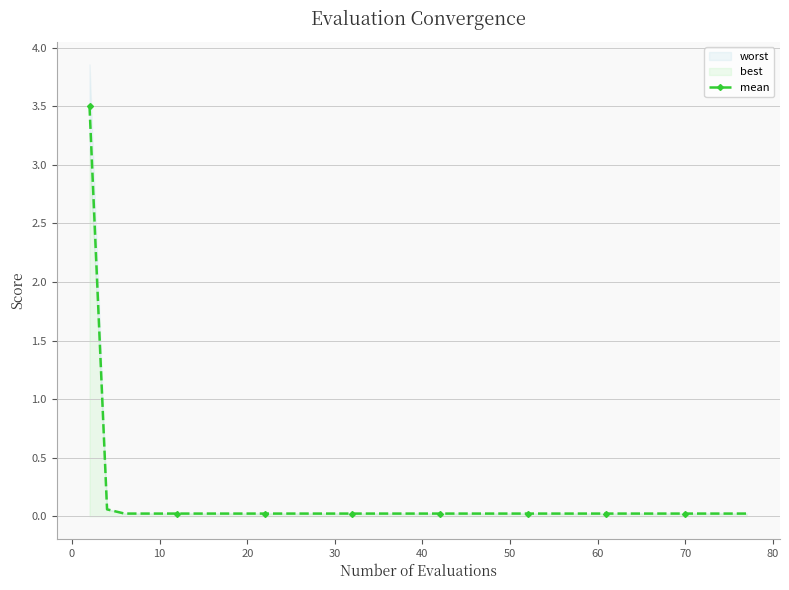

Reading left to right, what are all the values shown in this chart?

3.5	0.1	0.0	0.0	0.0	0.0	0.0	0.0	0.0	0.0	0.0	0.0	0.0	0.0	0.0	0.0	0.0	0.0	0.0	0.0	0.0	0.0	0.0	0.0	0.0	0.0	0.0	0.0	0.0	0.0	0.0	0.0	0.0	0.0	0.0	0.0	0.0	0.0	0.0	0.0